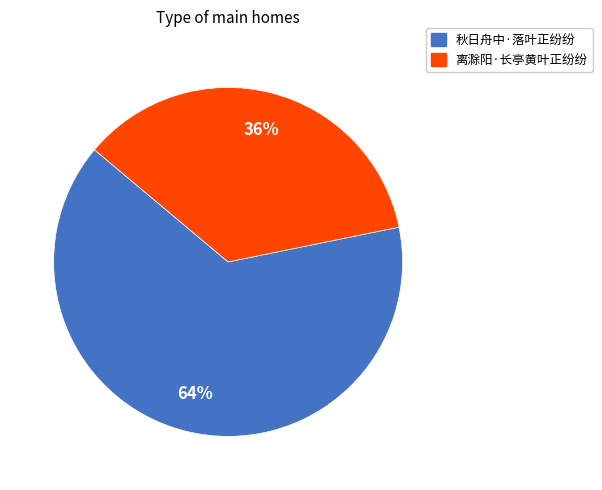

Is it true that 离滁阳·长亭黄叶正纷纷 is 27% of the pie?

False